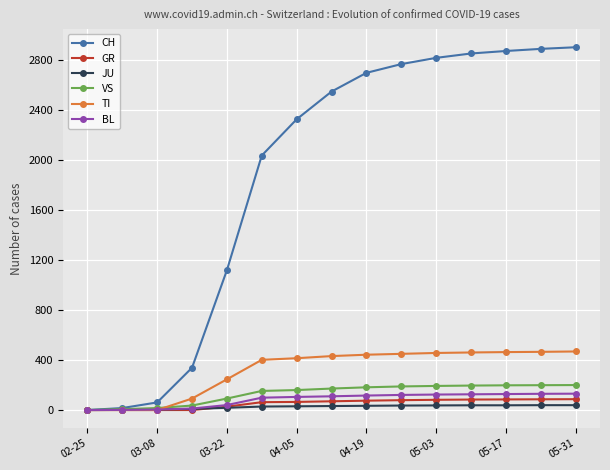

Which series has the largest range (max minus min)?

CH